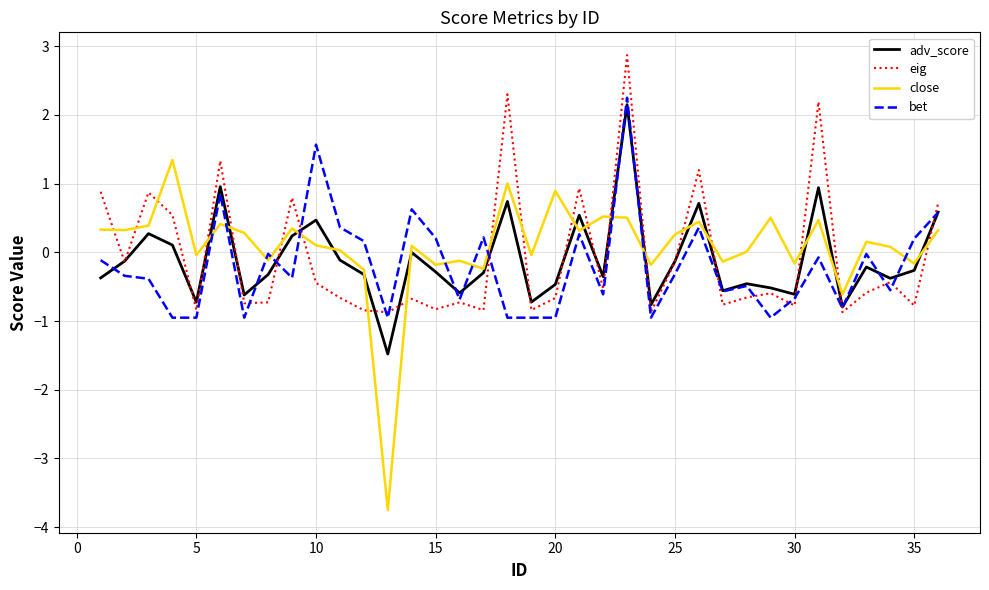

Which series has the largest range (max minus min)?

close